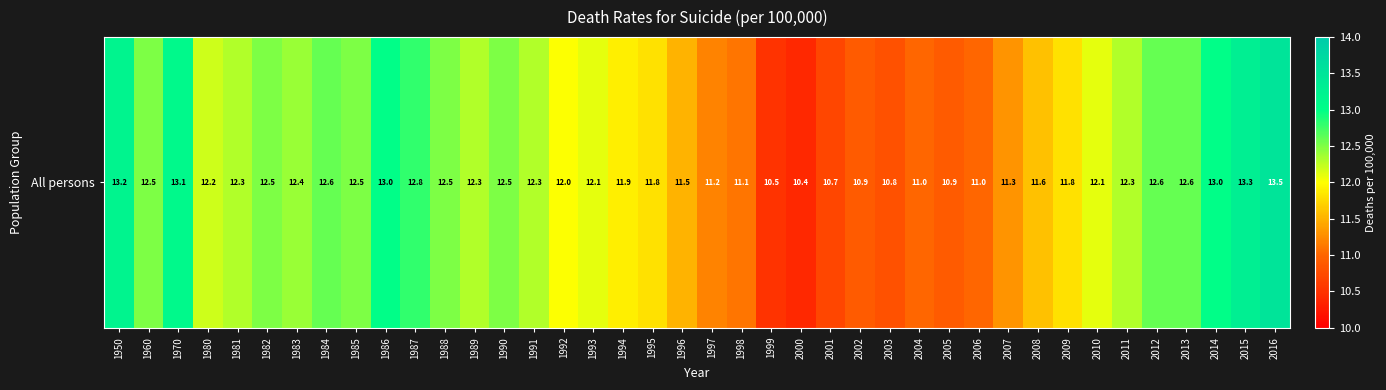

Reading left to right, list all the values displayed in this chart.

13.2	12.5	13.1	12.2	12.3	12.5	12.4	12.6	12.5	13.0	12.8	12.5	12.3	12.5	12.3	12.0	12.1	11.9	11.8	11.5	11.2	11.1	10.5	10.4	10.7	10.9	10.8	11.0	10.9	11.0	11.3	11.6	11.8	12.1	12.3	12.6	12.6	13.0	13.3	13.5